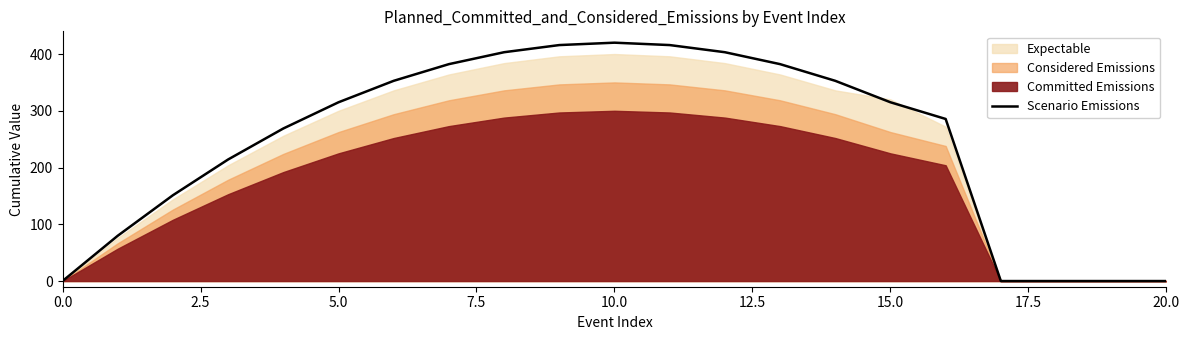

True or false: there are more than 0 points higher than both neighbors.

True